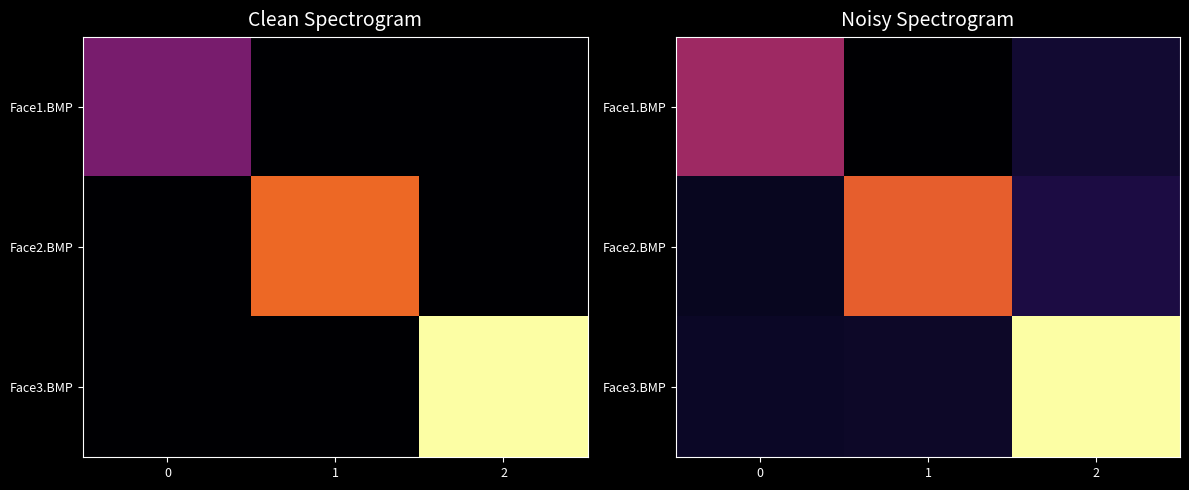

List the series in order of their peak value, highest first.

Face3.BMP, Face2.BMP, Face1.BMP